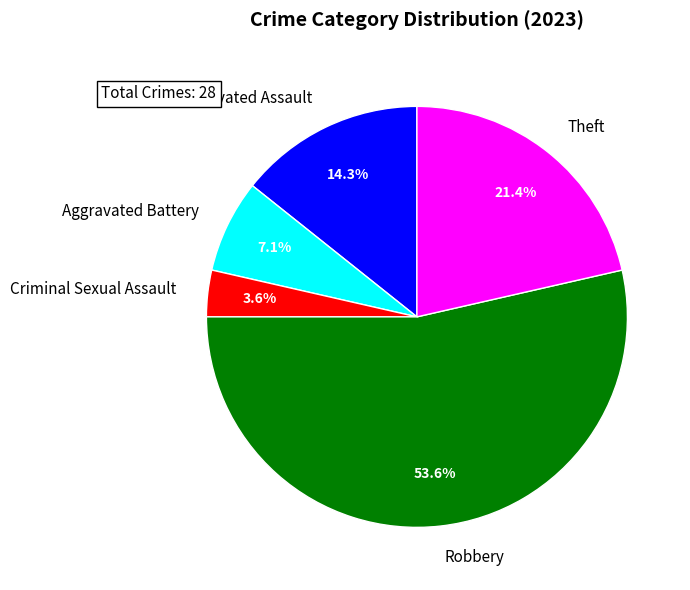

To the nearest percent, what portion does Aggravated Battery represent?

7%